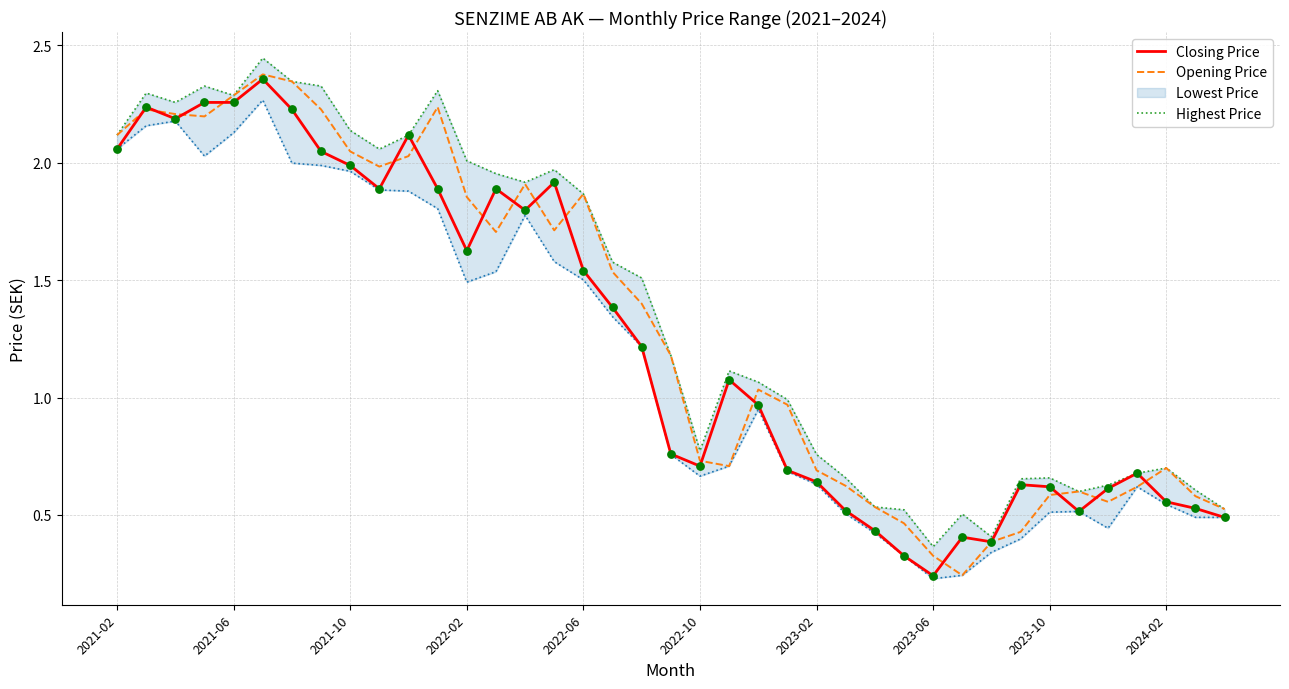

Which series contains the lowest Y value?

Closing Price